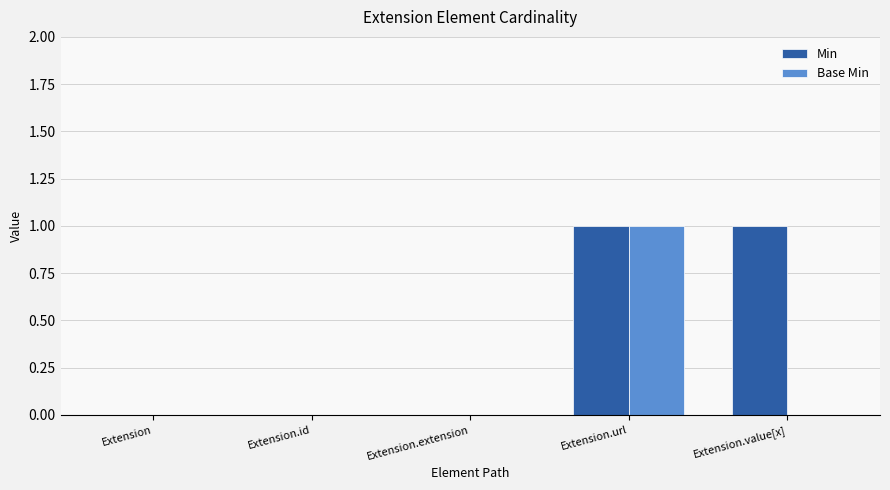

The Base Min series shows 0 at Extension. True or false?

True